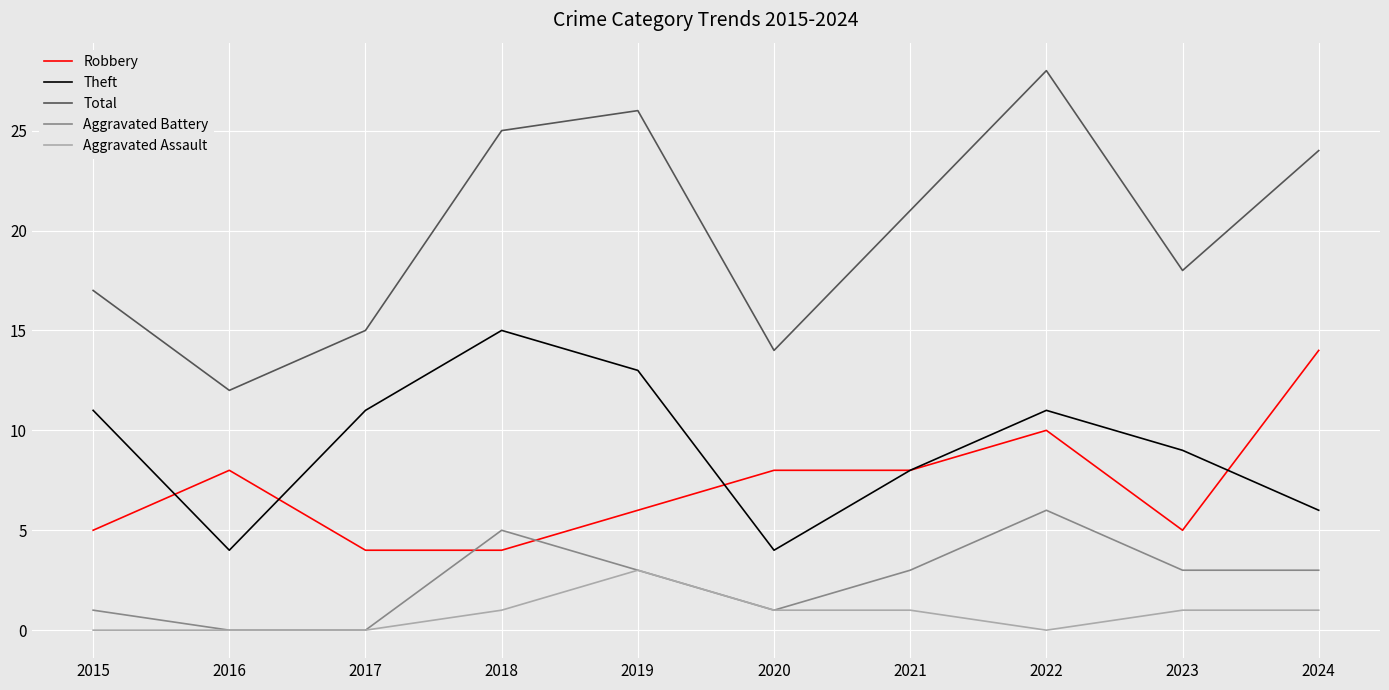

What is the total value across all series at 2015?

34